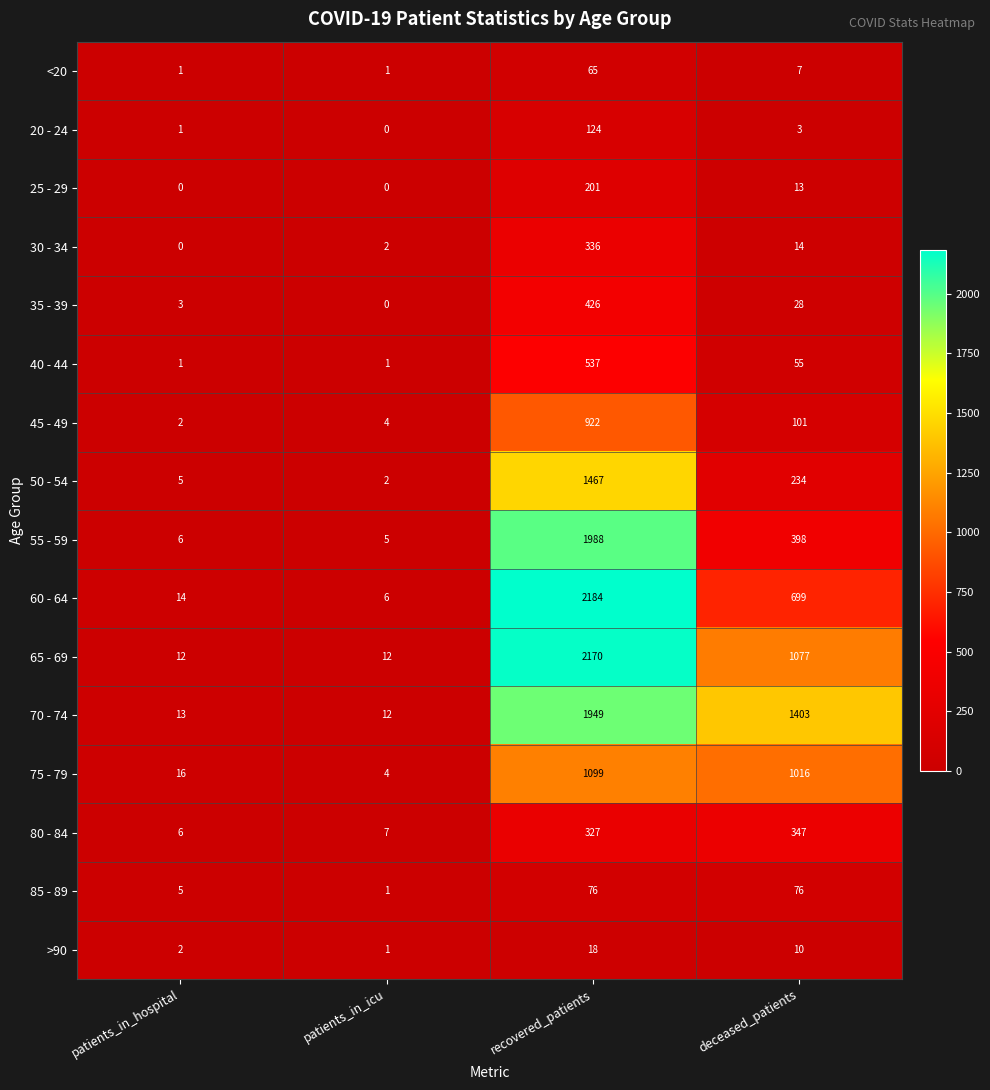

Which series has the largest total across all categories?

70 - 74